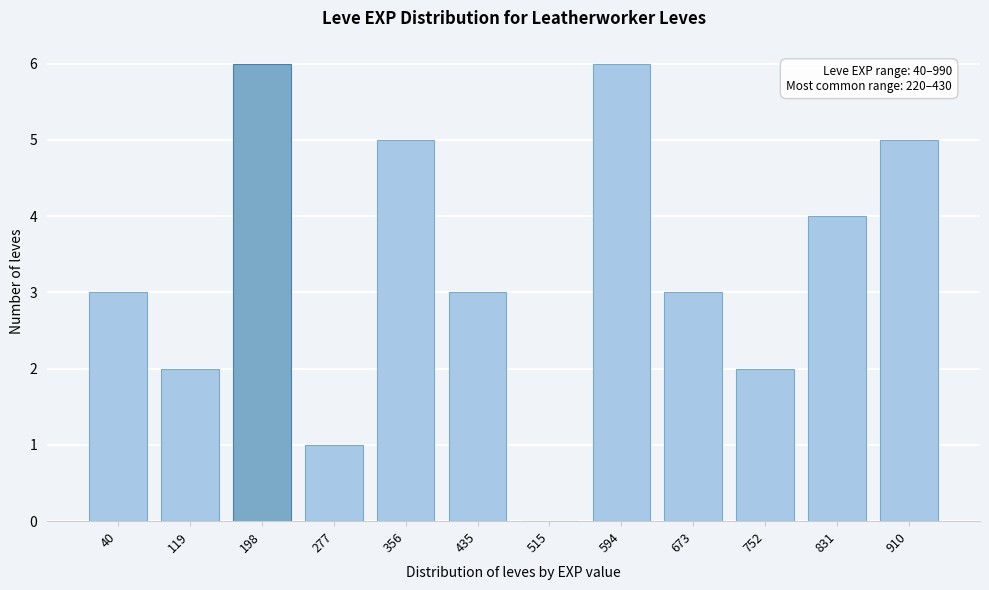

Reading left to right, list all the values displayed in this chart.

40=3	119=2	198=6	277=1	356=5	435=3	515=0	594=6	673=3	752=2	831=4	910=5